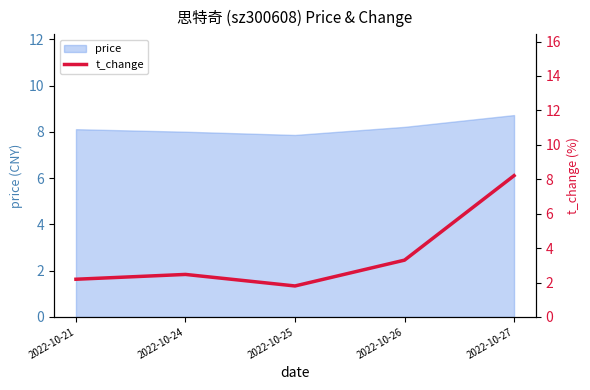

What is the maximum value shown in the chart?

8.2